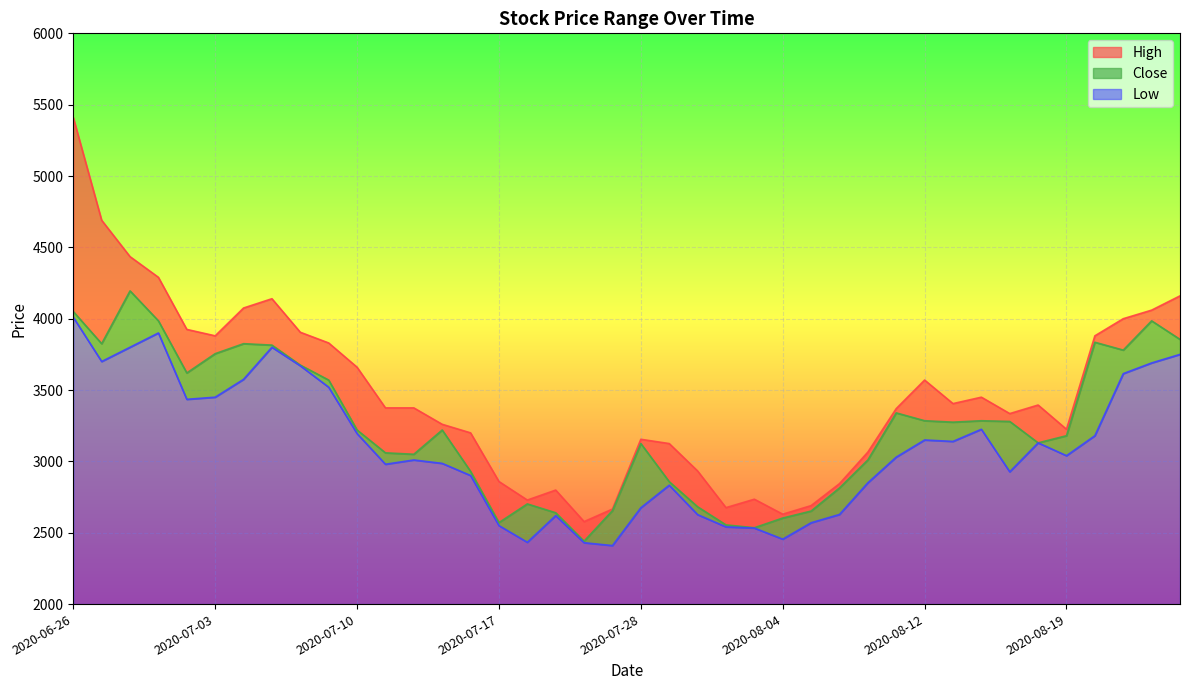

What is the sum of all Close values?

129868